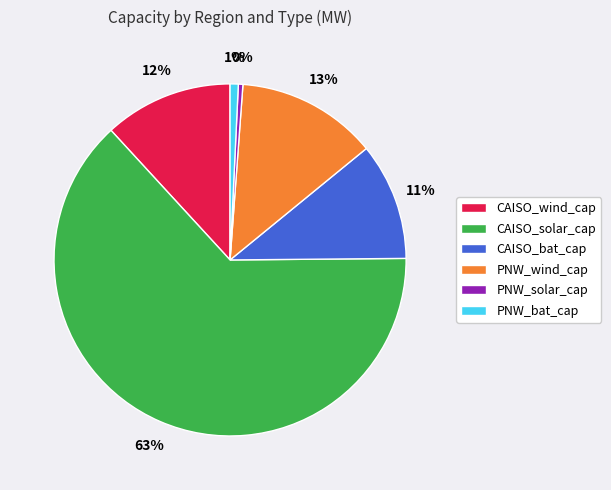

To the nearest percent, what is the combined percentage of CAISO_solar_cap and CAISO_wind_cap?

75%